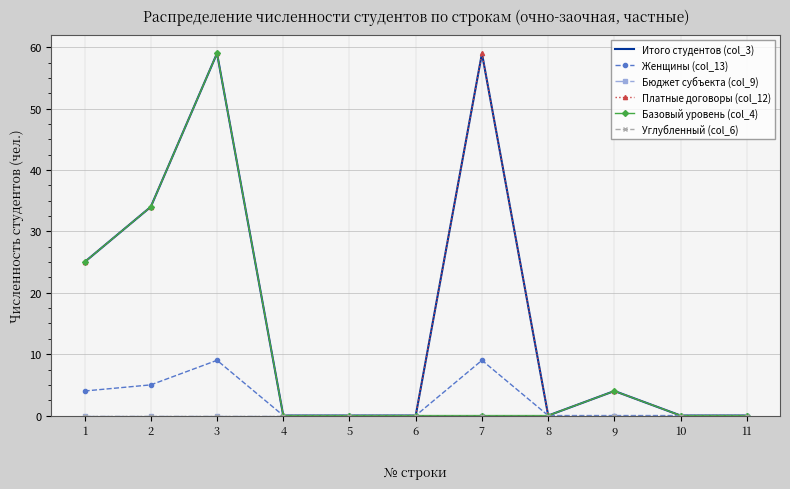

True or false: Бюджет субъекта (col_9) and Углубленный (col_6) intersect in this chart.

False